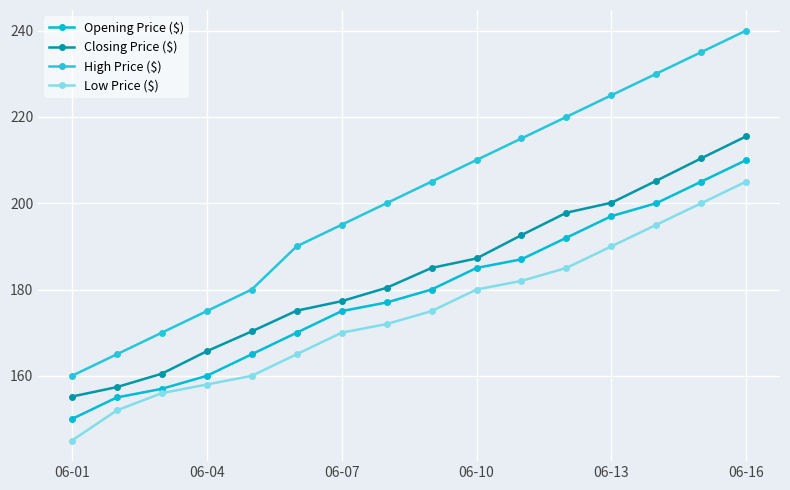

What is the sum of all Opening Price ($) values?

2865.0